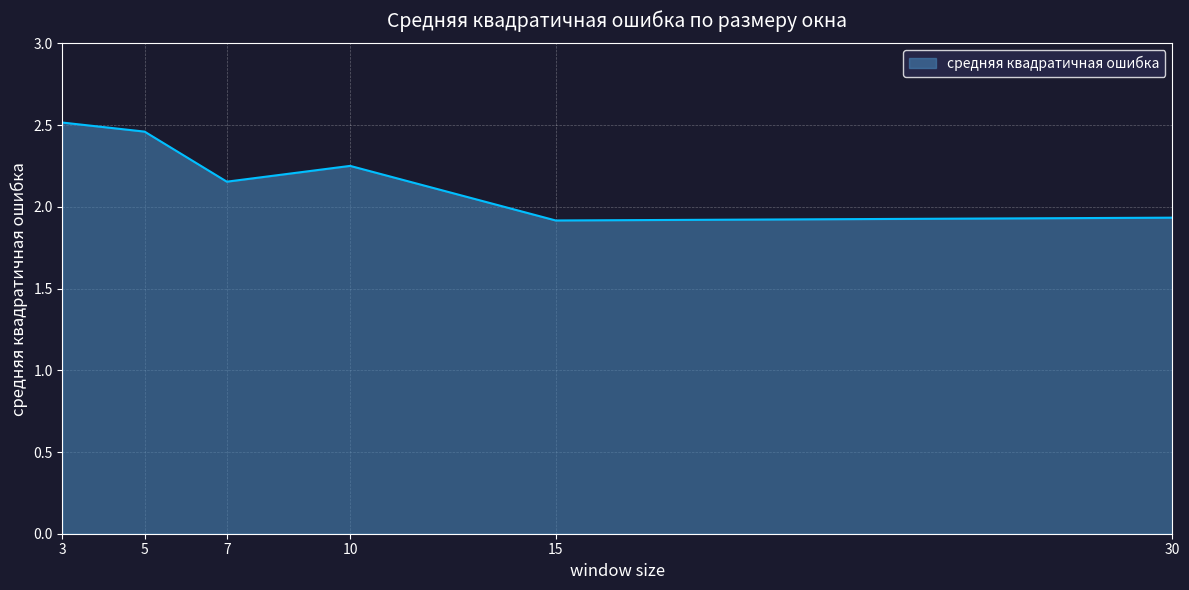

True or false: the data has more than 2 interior local peaks.

False